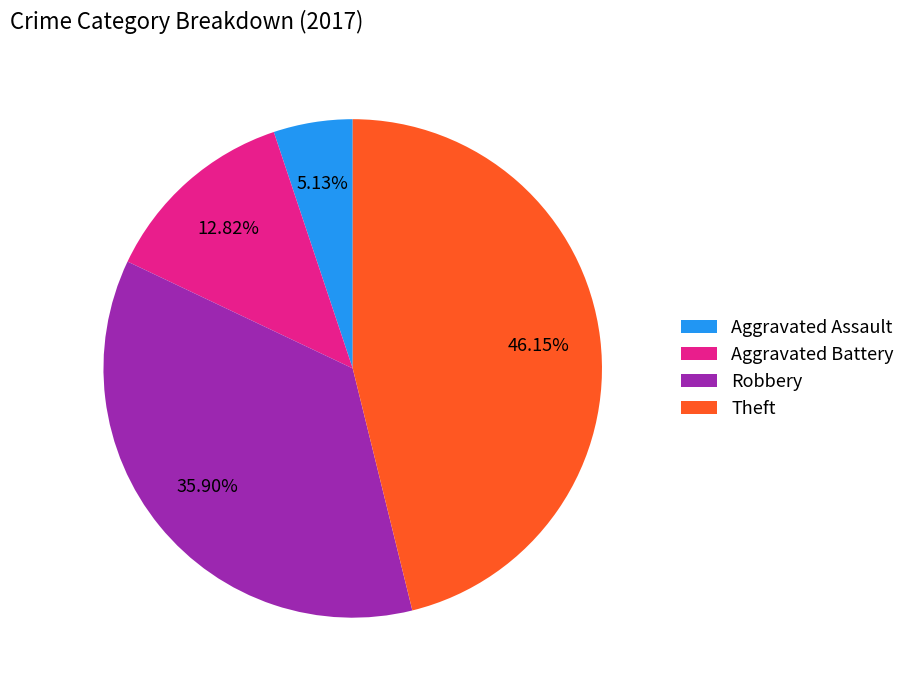

Does Robbery represent more than half of the total?

No